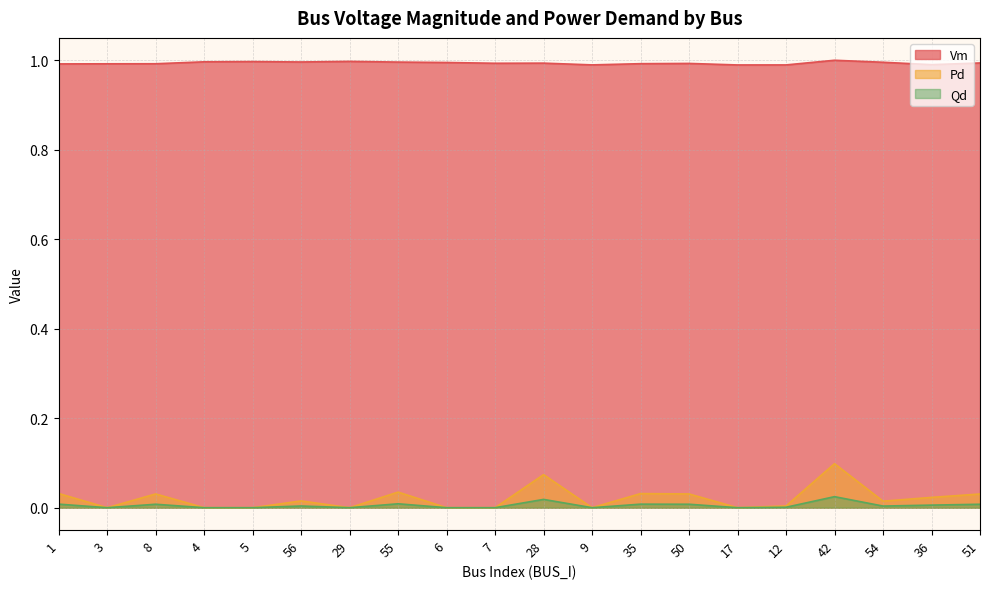

What is the lowest value of the Vm series?

1.0